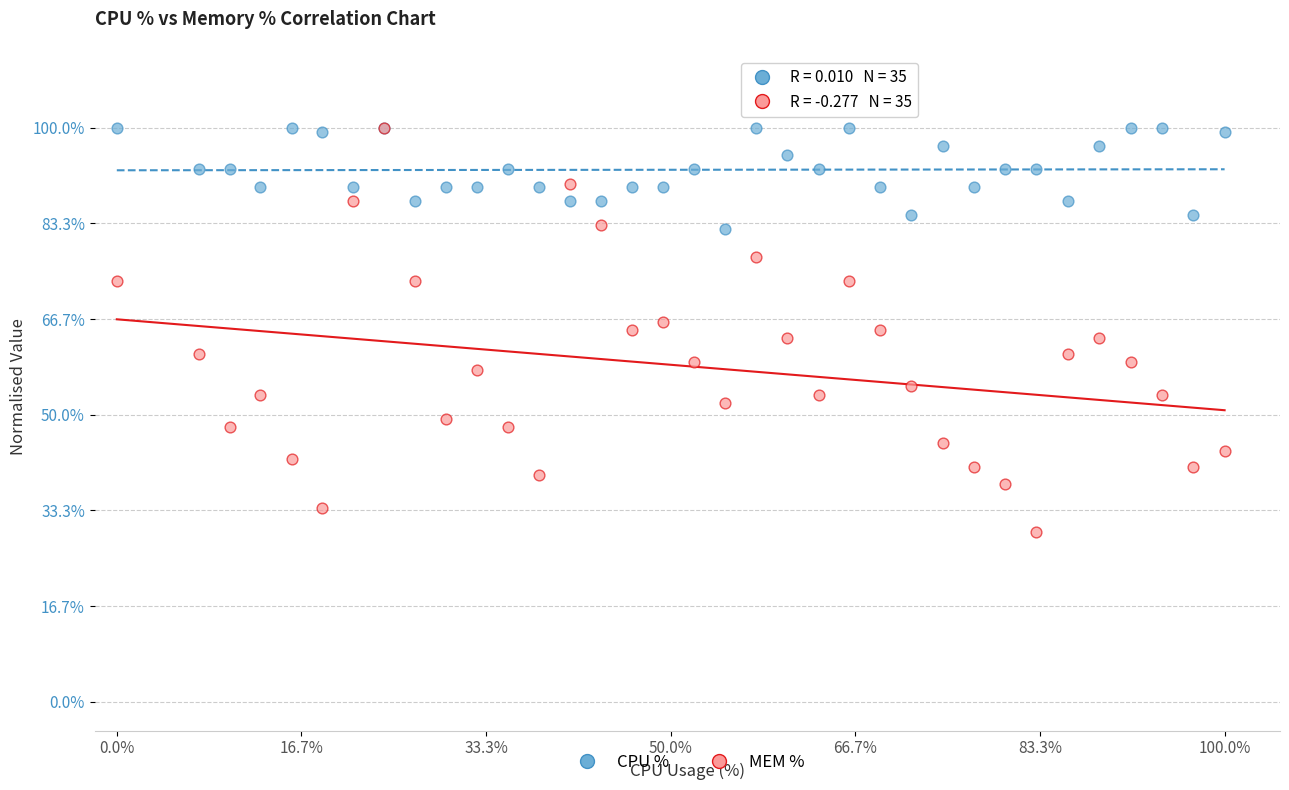

Which series reaches the minimum Y coordinate?

MEM %